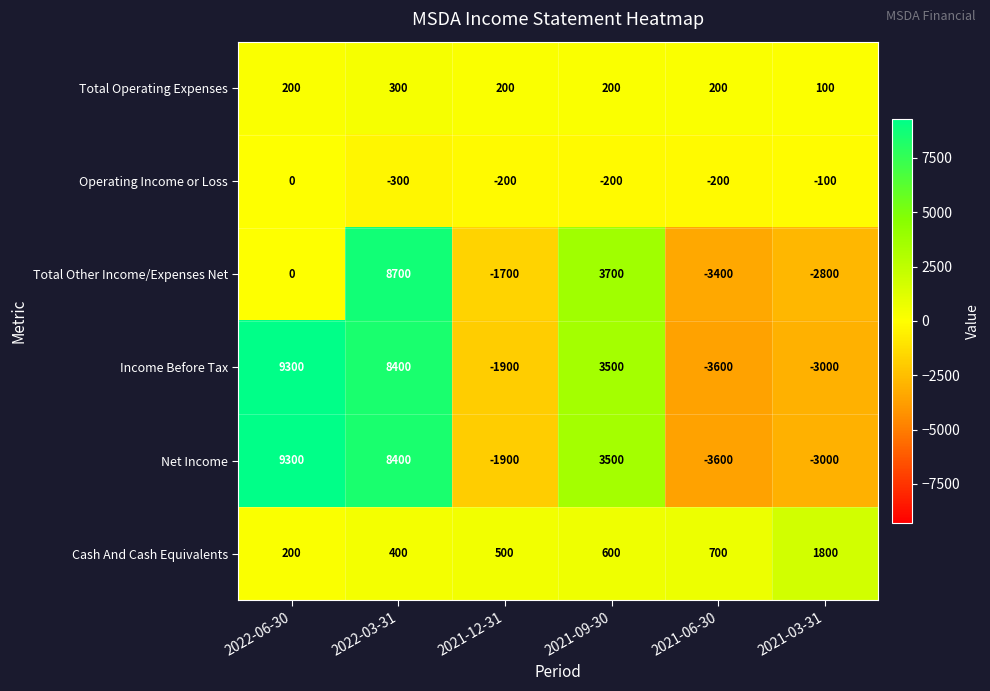

What is the spread (max minus min) of values at 2021-12-31?

2400